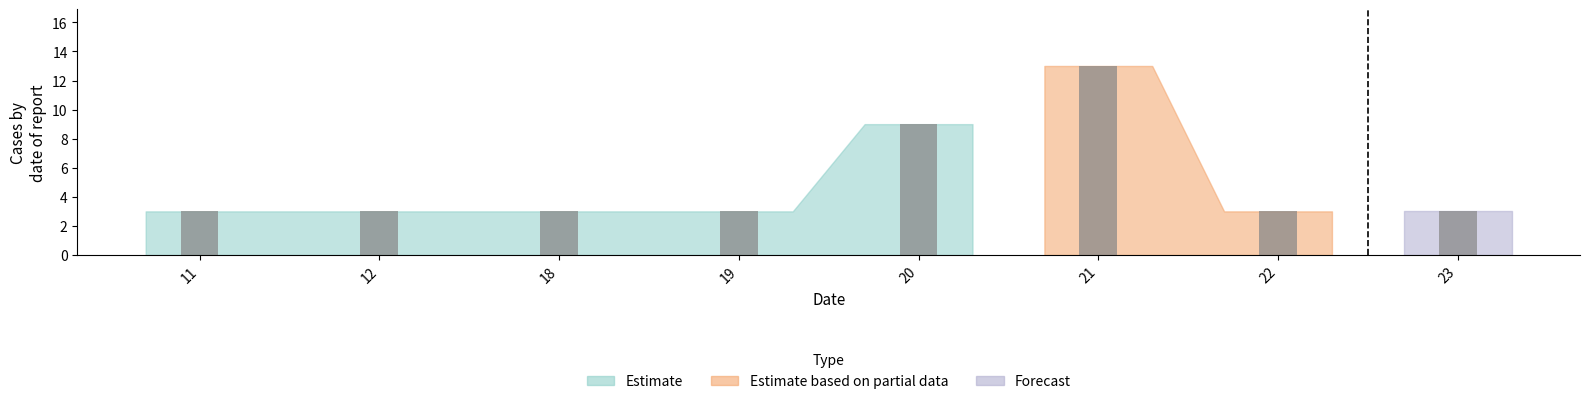

How many distinct data groups are displayed?

1